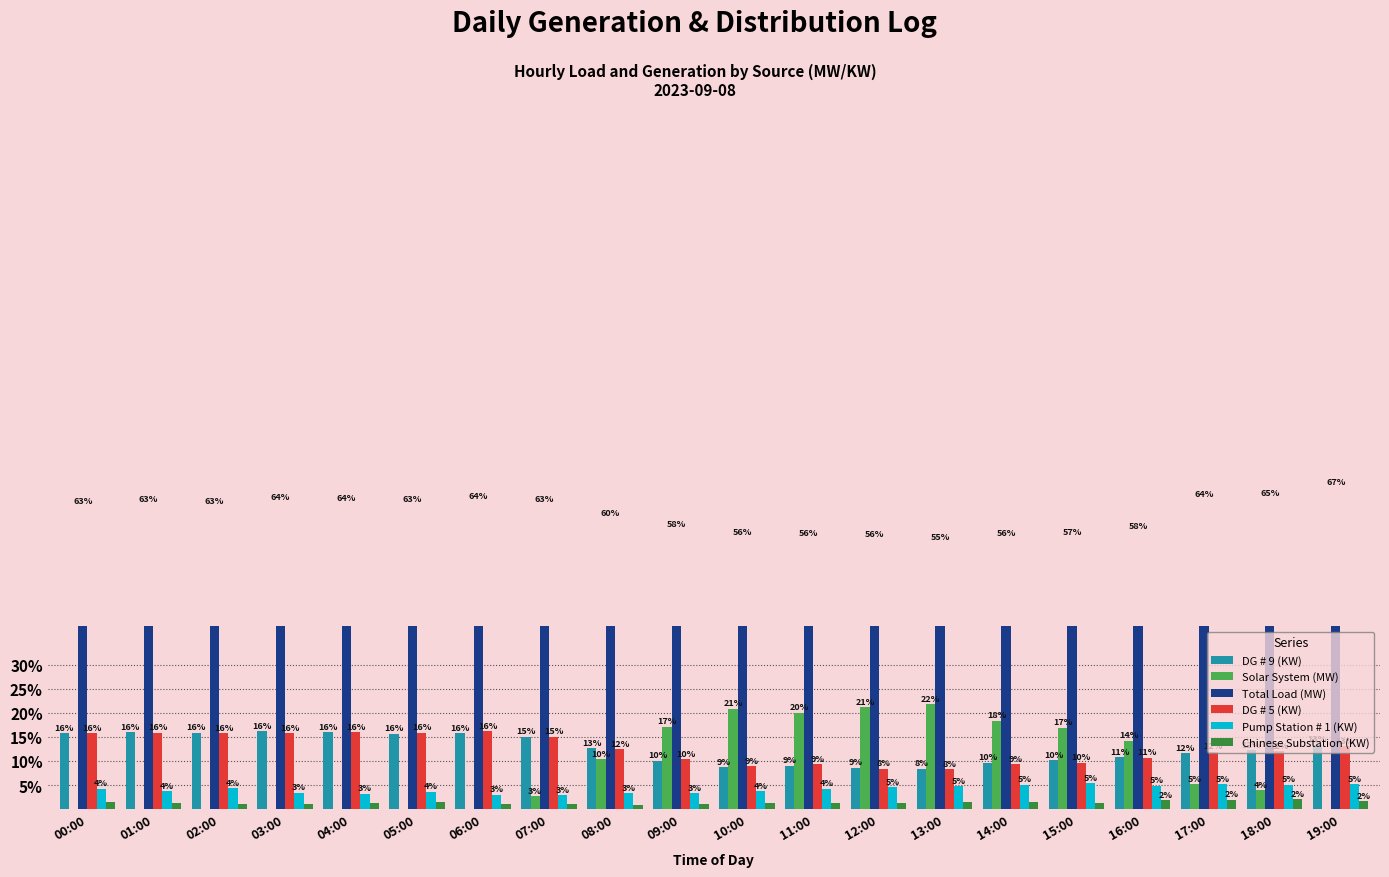

Rank the series by their maximum value, from lowest to highest.

Chinese Substation (KW), Pump Station # 1 (KW), DG # 9 (KW), DG # 5 (KW), Solar System (MW), Total Load (MW)